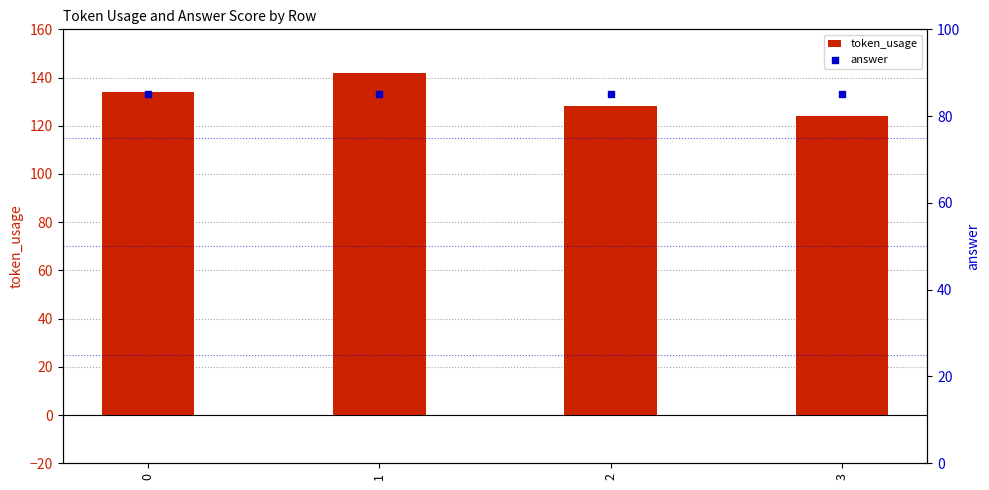

What is the total value across all series at 1?

227